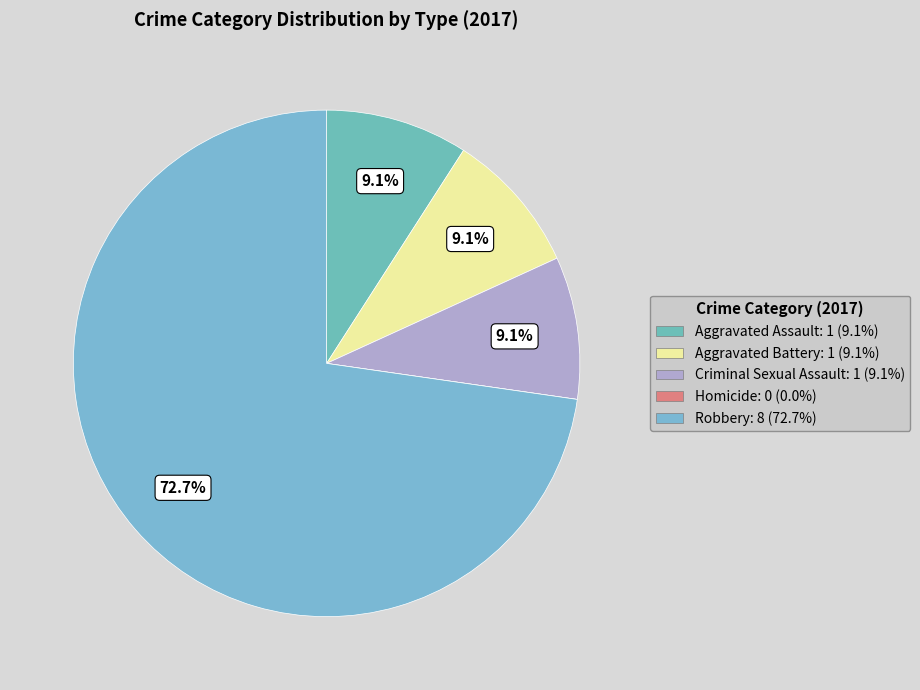

Is there a majority slice in this chart?

Yes